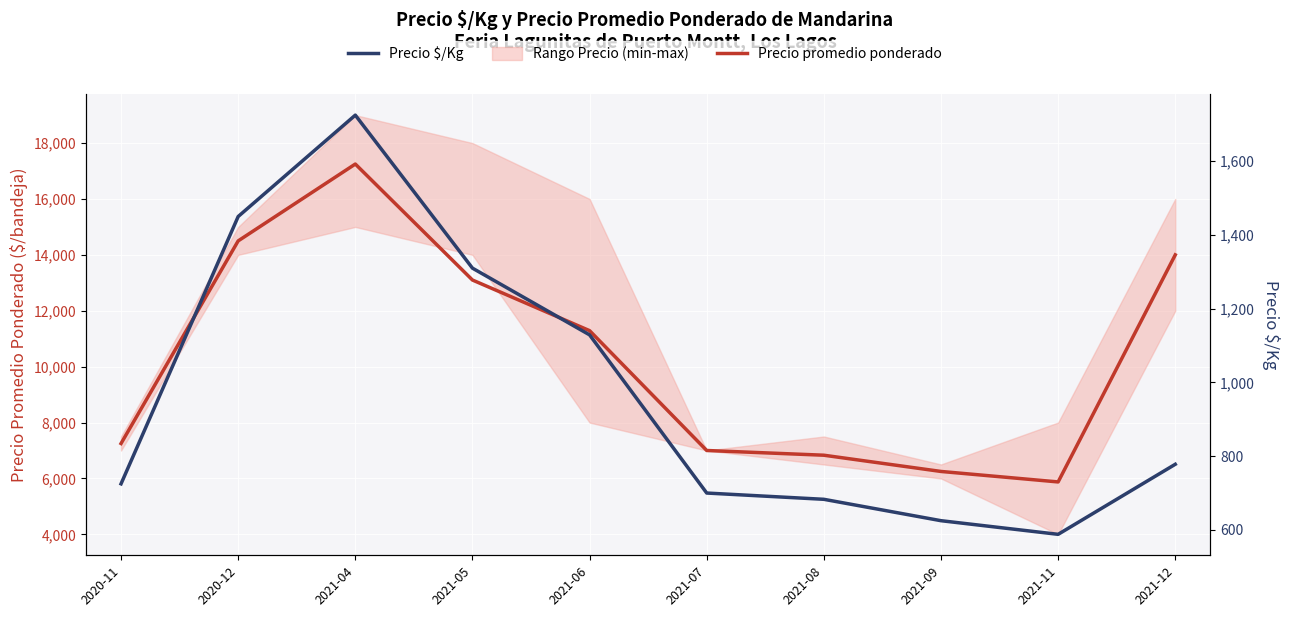

Rank the series by their maximum value, from highest to lowest.

Precio promedio ponderado, Precio $/Kg